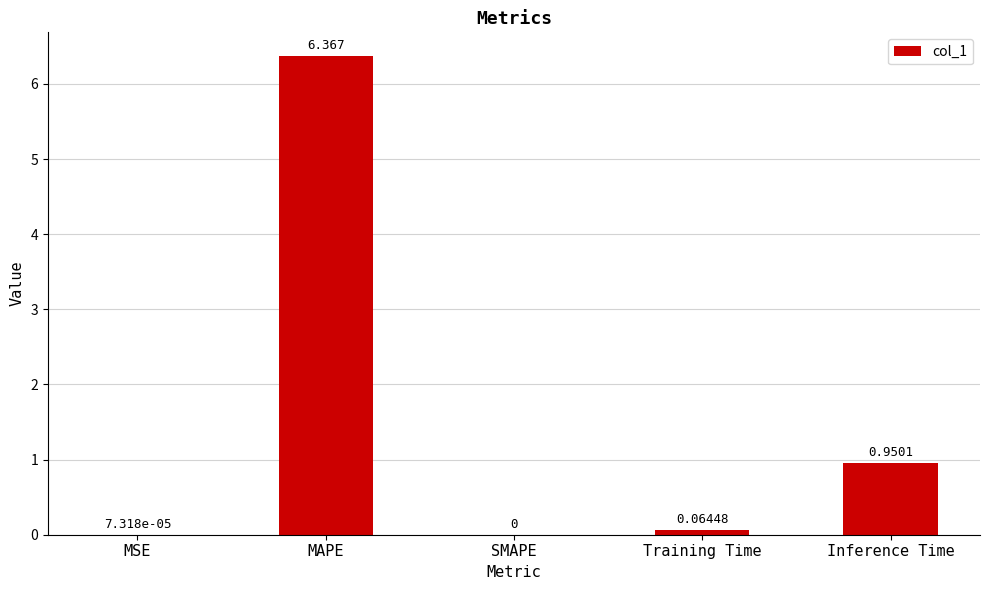

Where is the data nearest to the value 3?

Inference Time